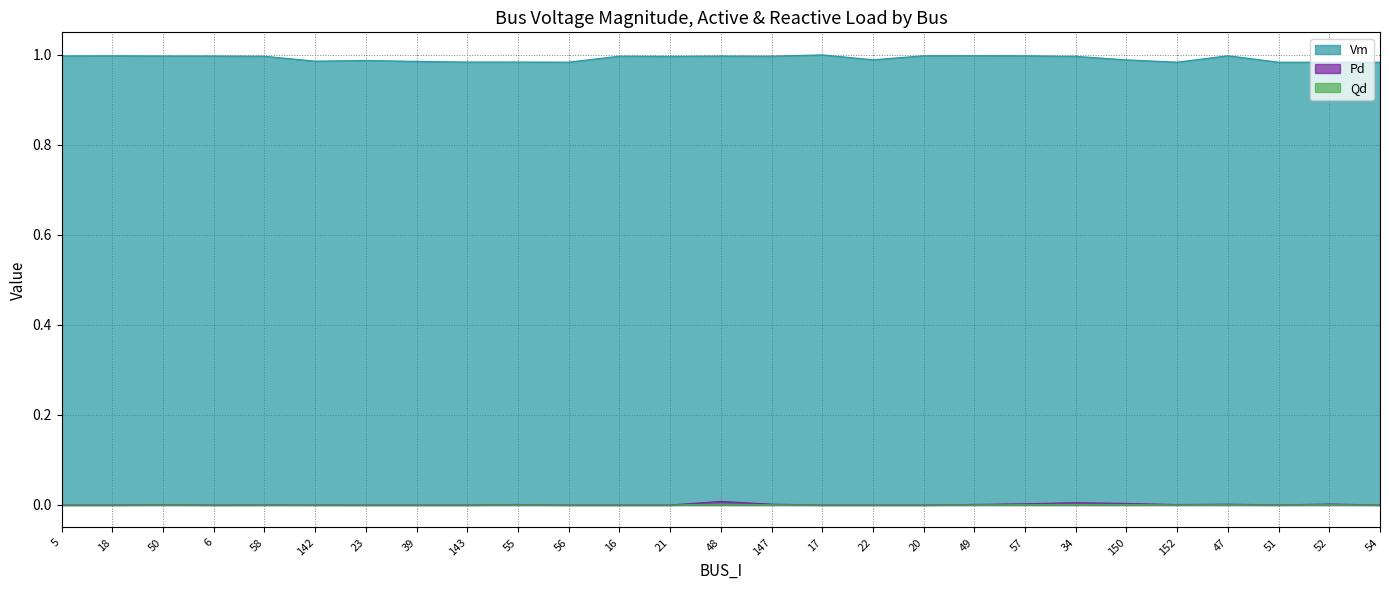

Between 52 and 34, which is larger?

34